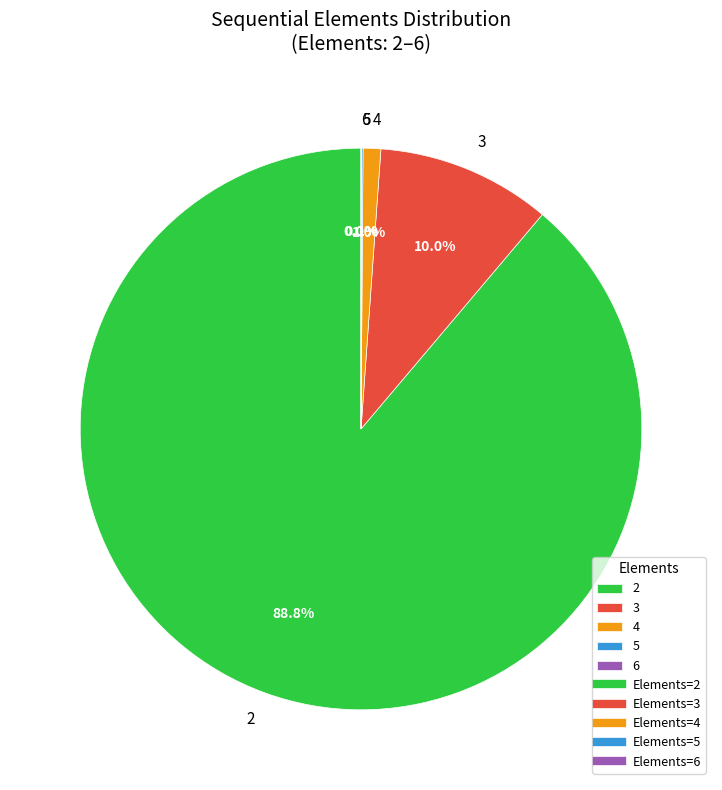

True or false: 4 accounts for 11% of the total.

False